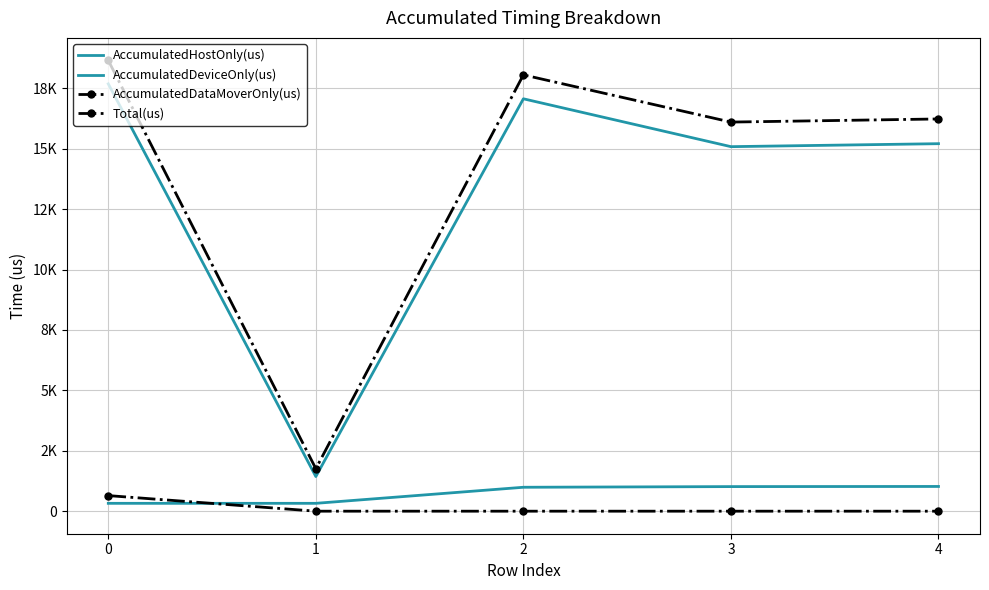

The value of AccumulatedDeviceOnly(us) at 3 is 1017.4. True or false?

True